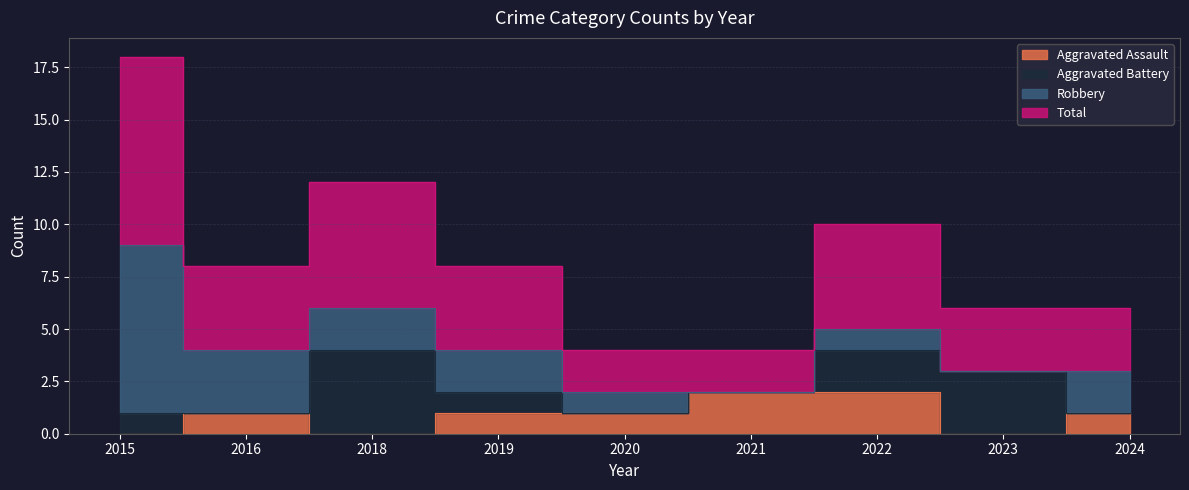

How many data points in Aggravated Assault are above 1?

2